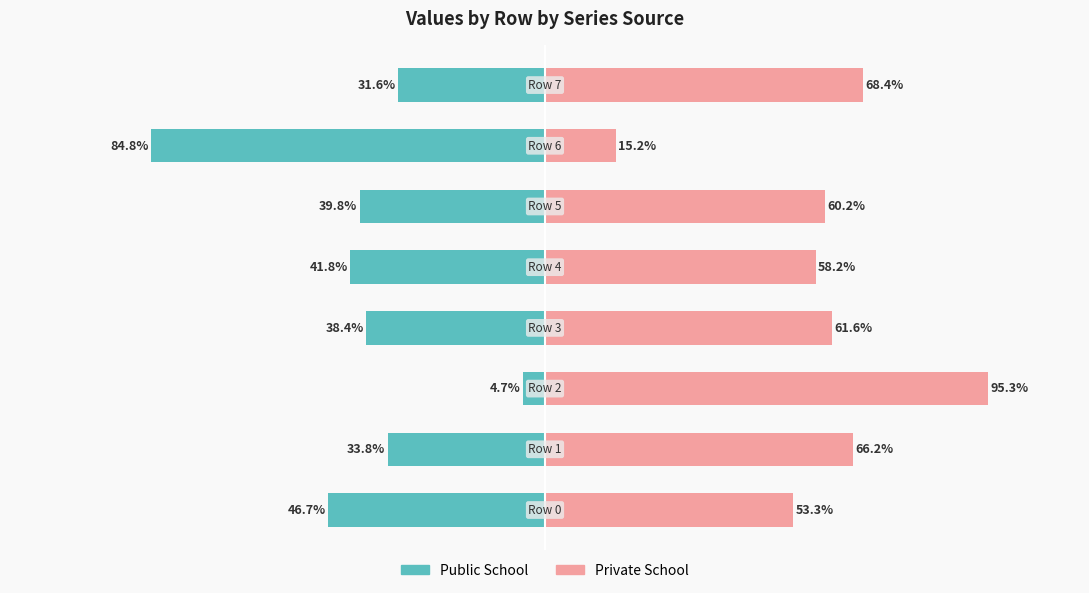

List the series in order of their overall mean, lowest first.

Public School, Private School